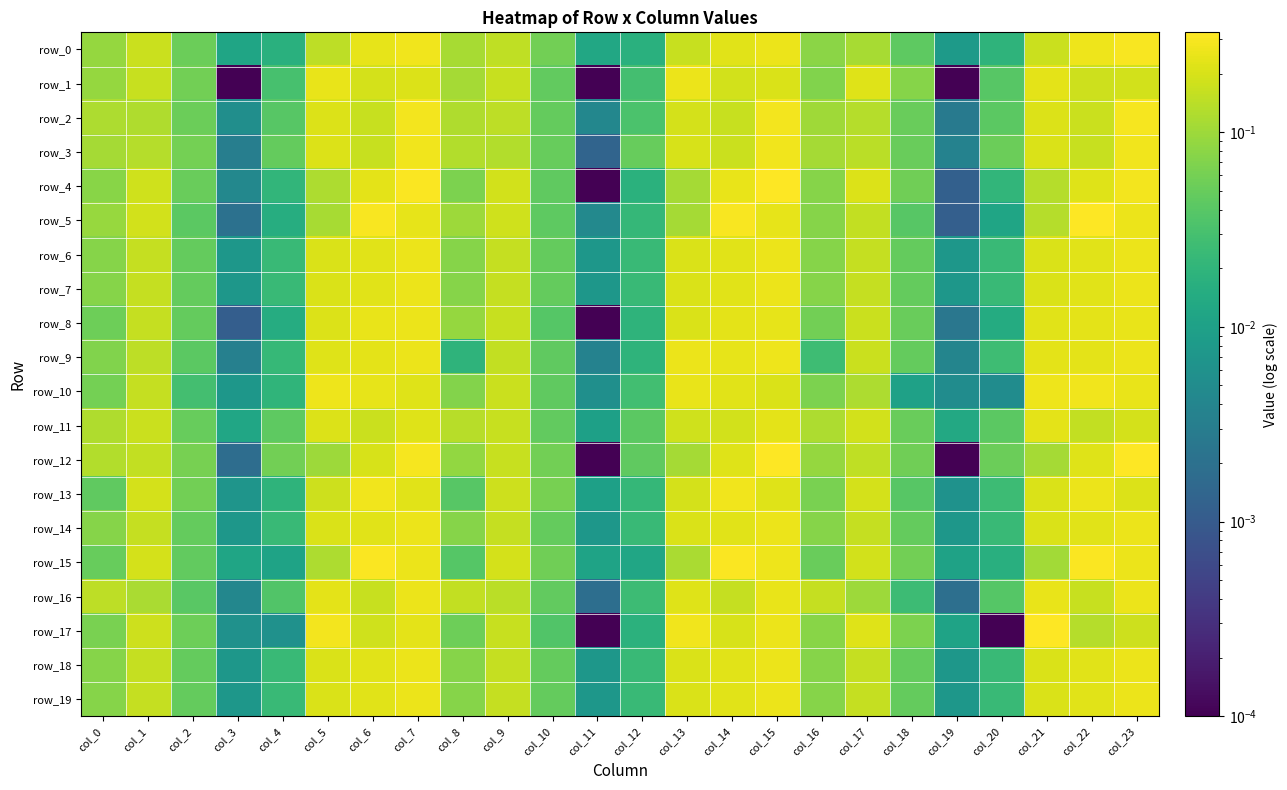

Rank the series at col_6 from highest to lowest value.

row_15, row_5, row_13, row_8, row_10, row_0, row_4, row_9, row_6, row_7, row_14, row_18, row_19, row_12, row_1, row_17, row_11, row_16, row_2, row_3